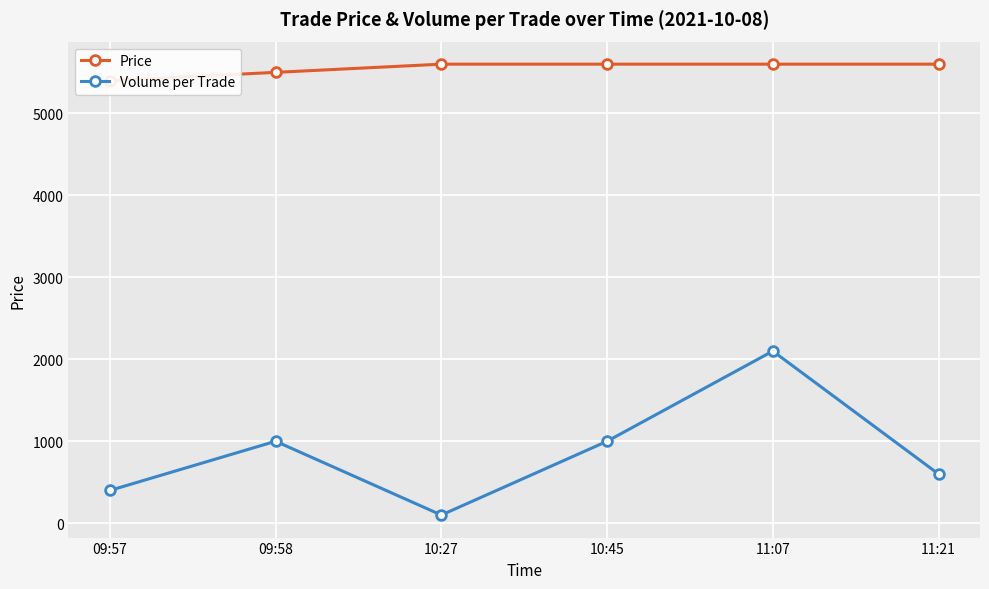

At how many categories does at least one series exceed 3629?

6